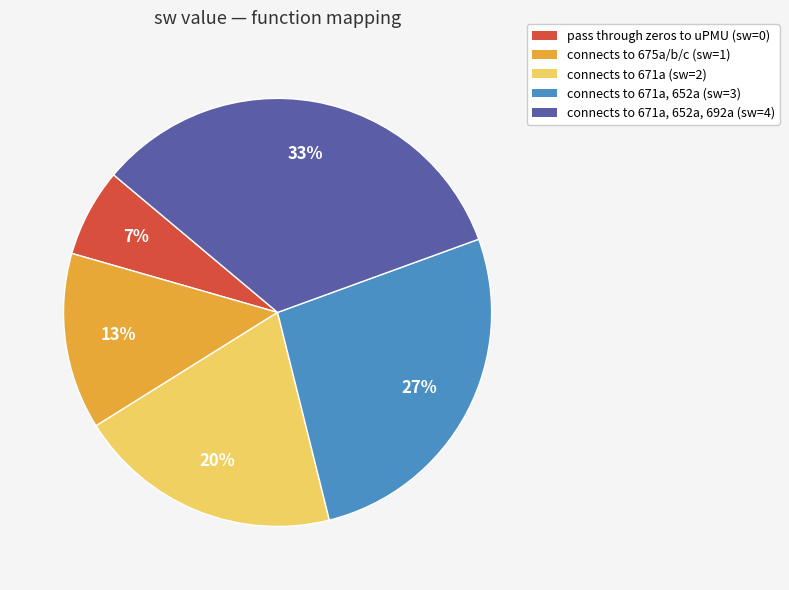

How many segments does this pie chart have?

5